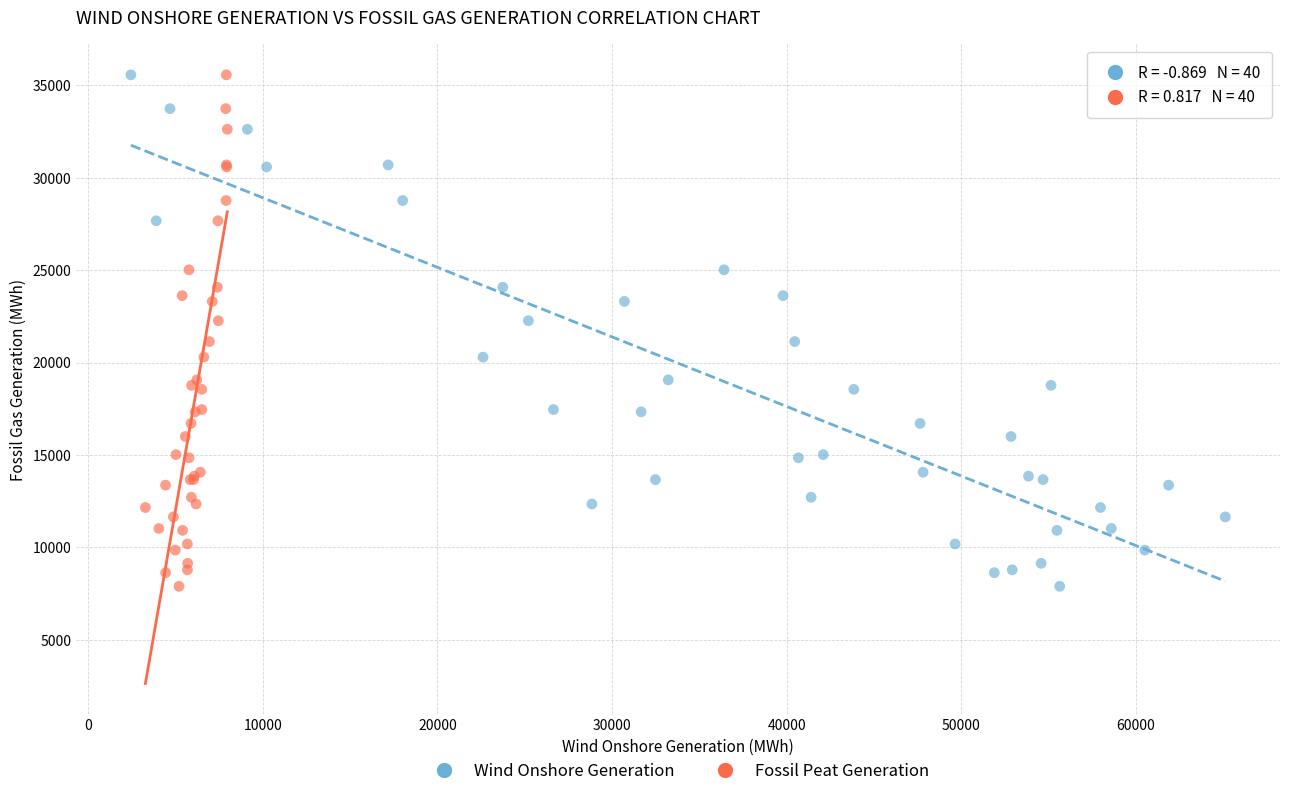

What are all the series names shown in the legend?

Wind Onshore Generation, Fossil Peat Generation